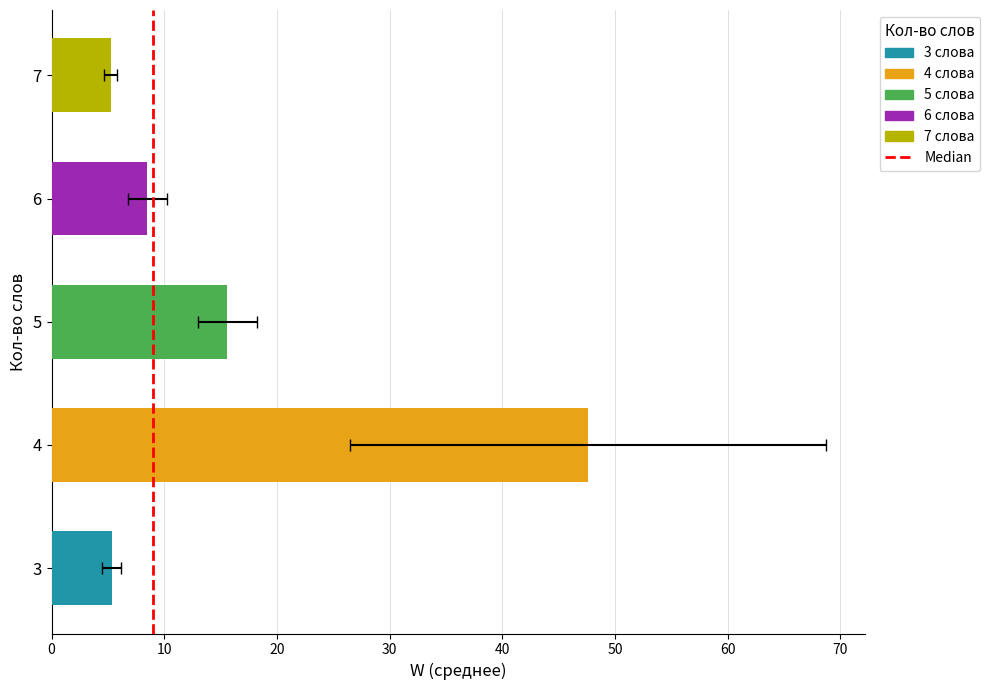

The value at 10 is 1. True or false?

False